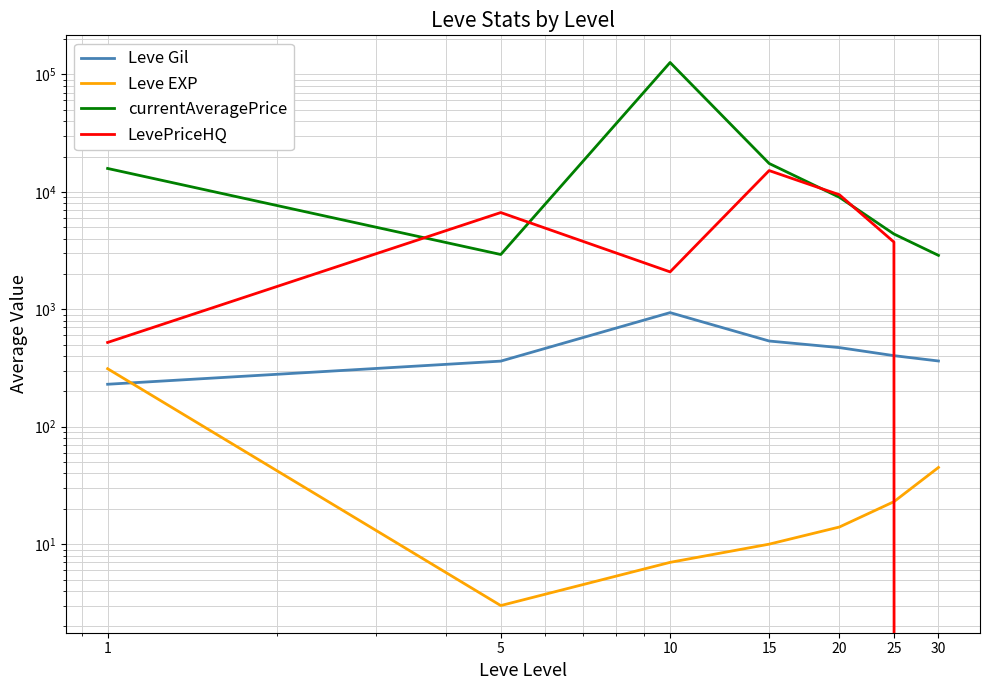

What is the difference between the LevePriceHQ values at 1 and 30?

522